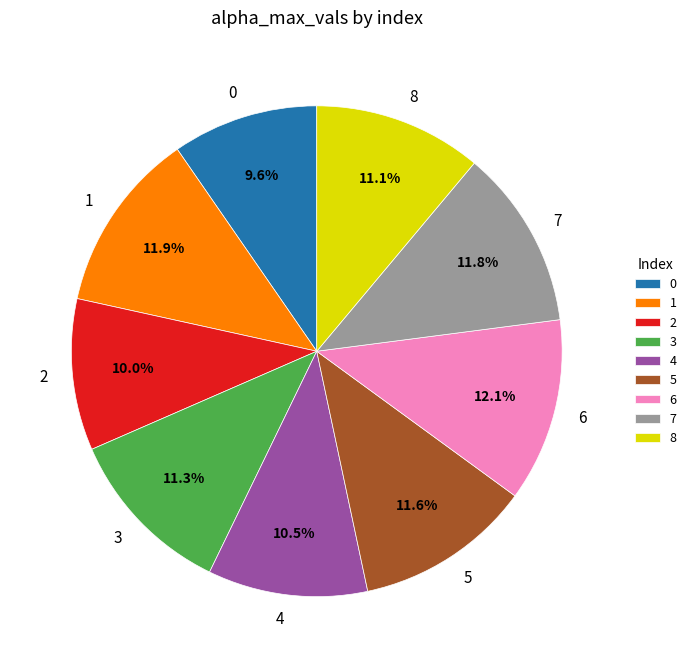

Is it true that 3 is 11% of the pie?

True